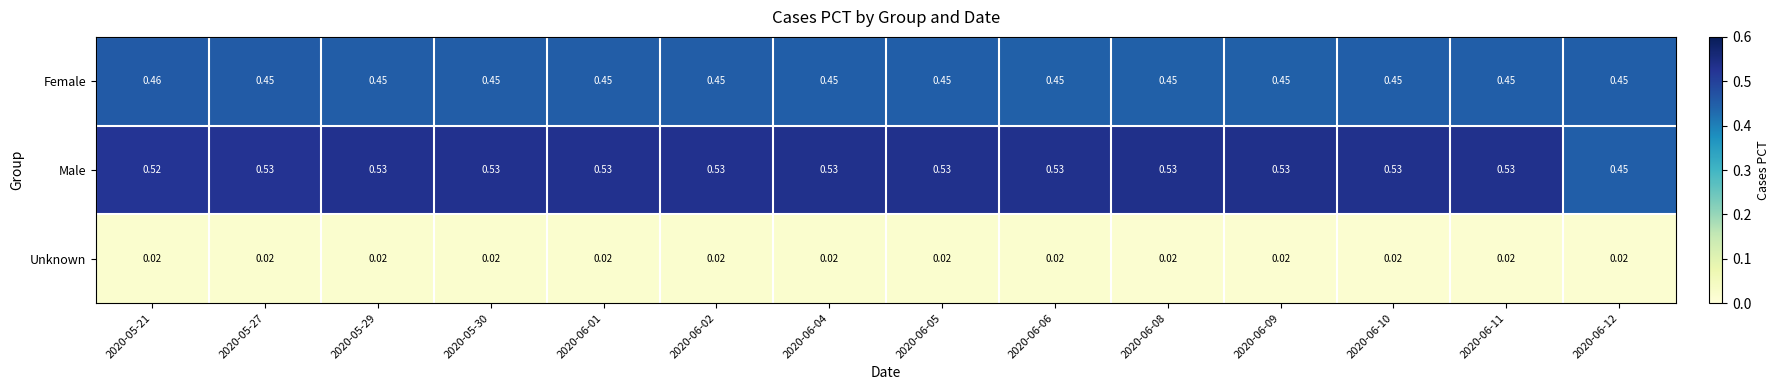

Which series has the widest spread of values?

Male